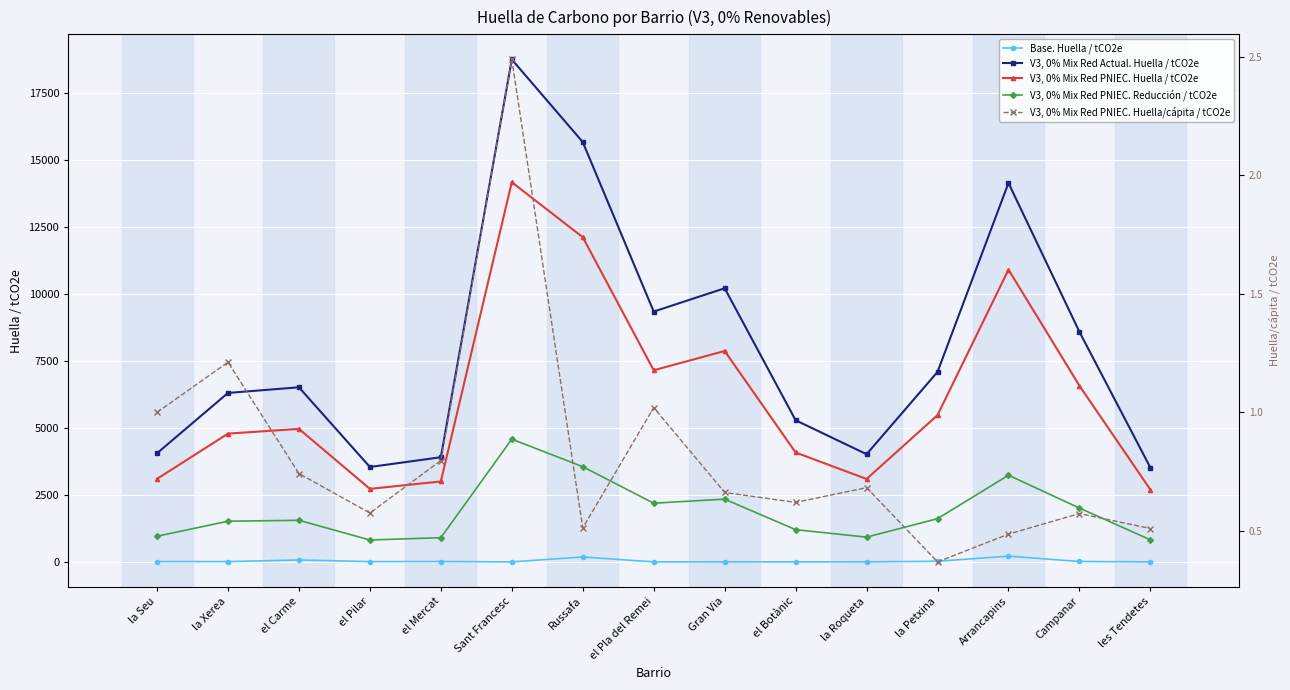

In V3, 0% Mix Red PNIEC. Huella / tCO2e, how many points are higher than both neighbors (excluding endpoints)?

4